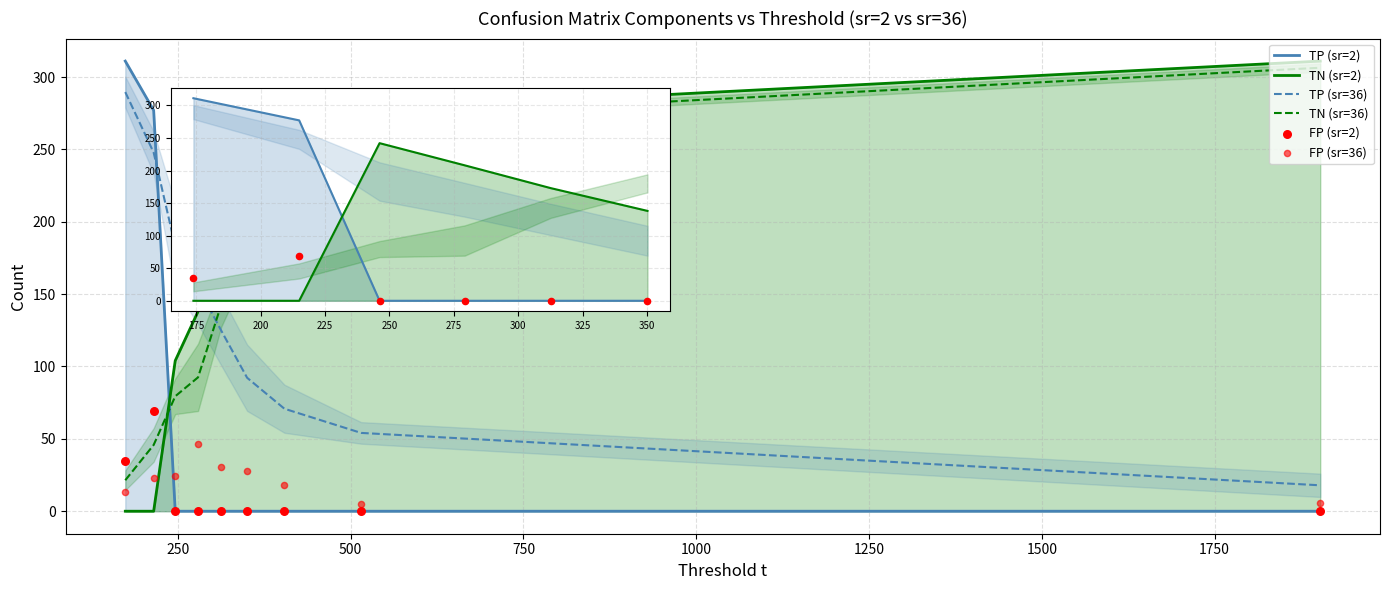

What are all the series names shown in the legend?

TP (sr=2), TN (sr=2), TP (sr=36), TN (sr=36), FP (sr=2), FP (sr=36)